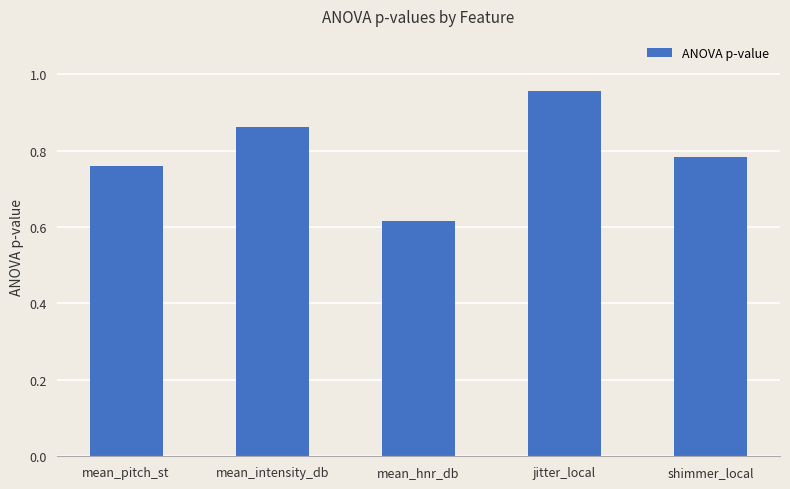

List the labels in order of value, largest first.

jitter_local, mean_intensity_db, shimmer_local, mean_pitch_st, mean_hnr_db